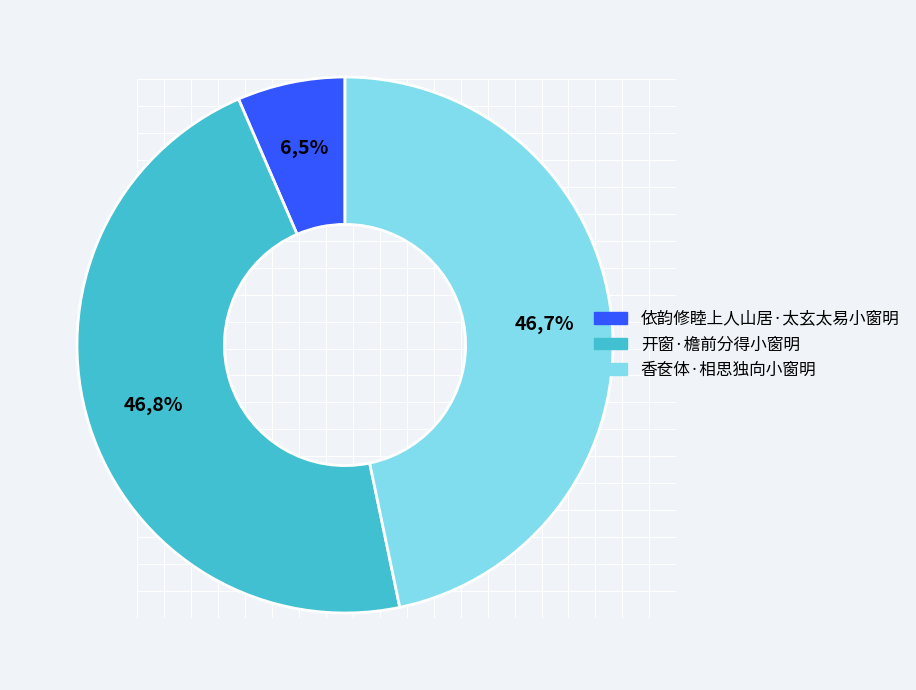

What percentage is the 依韵修睦上人山居·太玄太易小窗明 slice, to the nearest percent?

7%